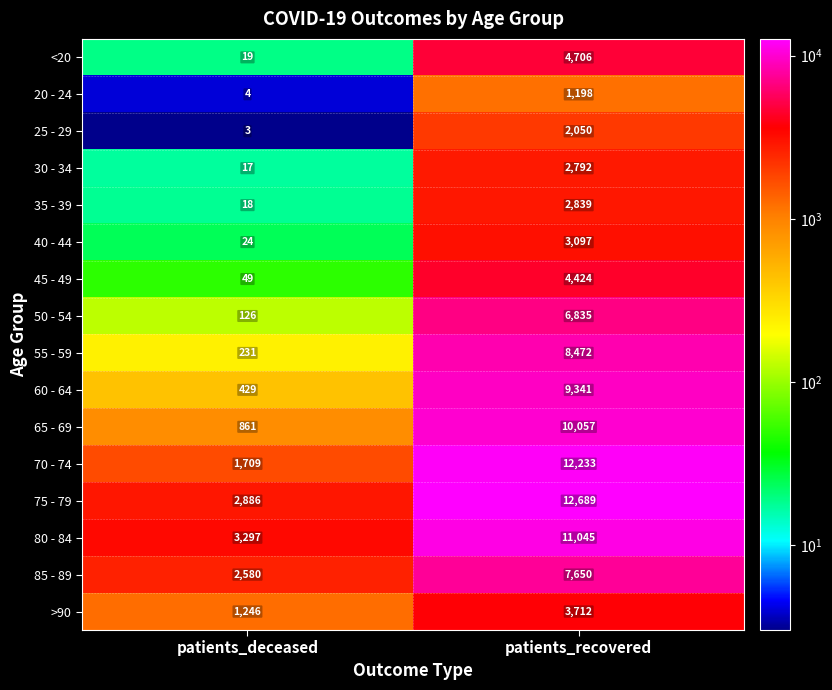

The value of 80 - 84 at patients_deceased is 3297. True or false?

True